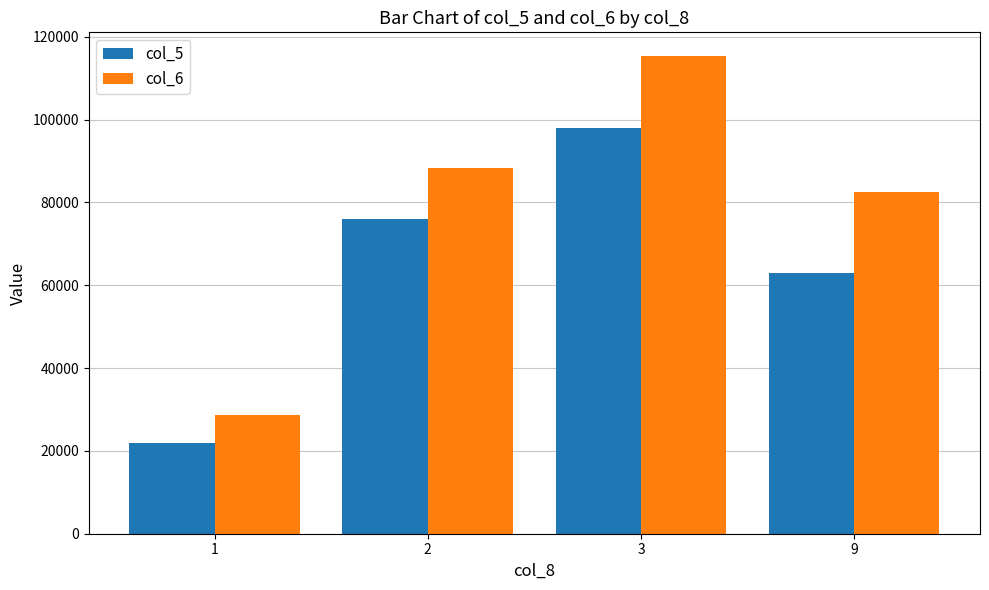

What is the maximum value shown in the chart?

115310